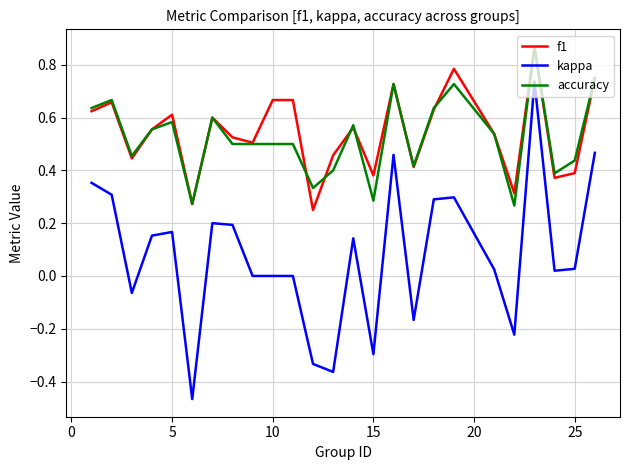

True or false: kappa and f1 cross at least once.

False